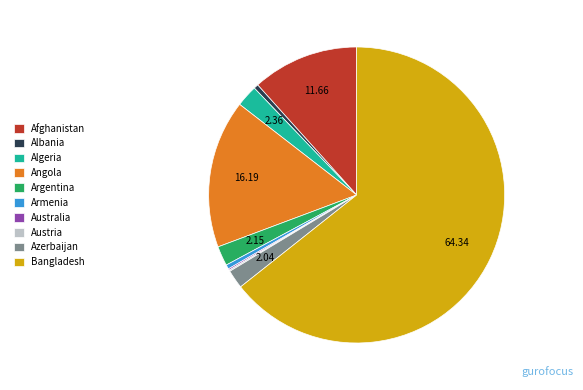

What is the ratio of the value at Afghanistan to the value at Argentina?

5.4